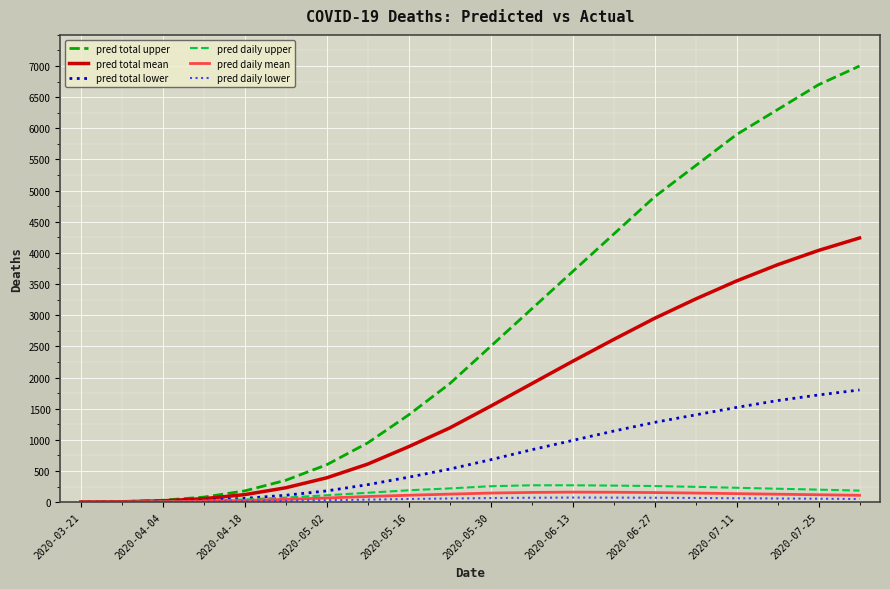

What is the difference between the maximum and minimum values in the pred daily mean series?

159